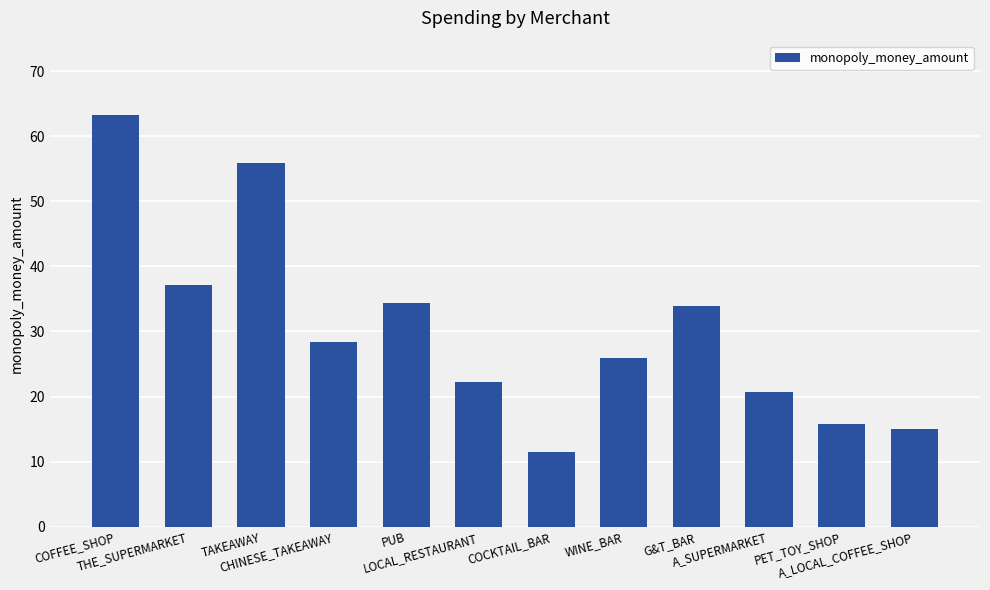

What is the approximate value at A_LOCAL_COFFEE_SHOP?

15.0